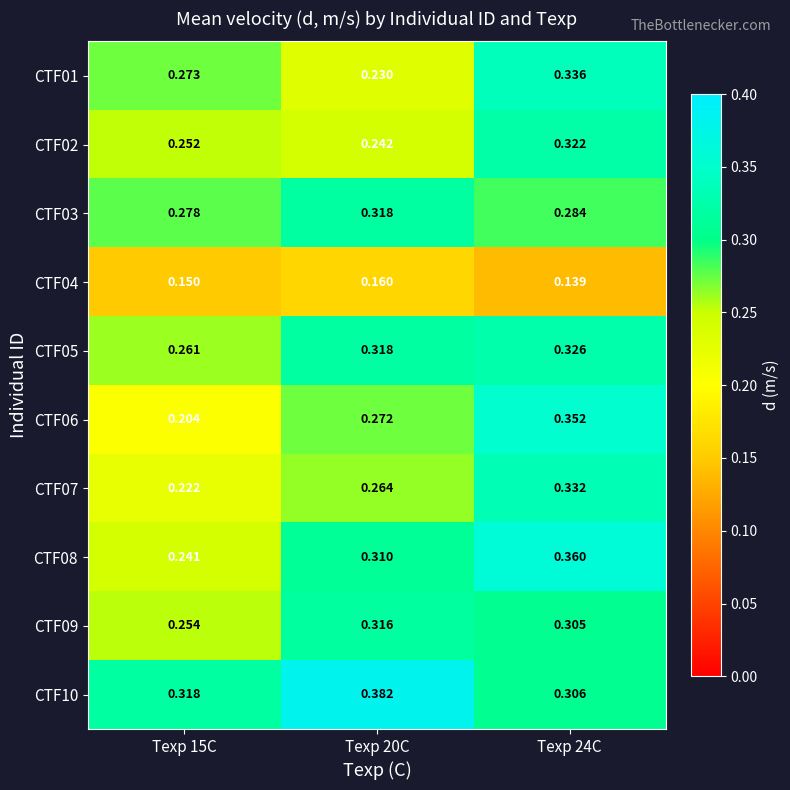

Which label corresponds to the smallest value in the chart?

Texp 24C